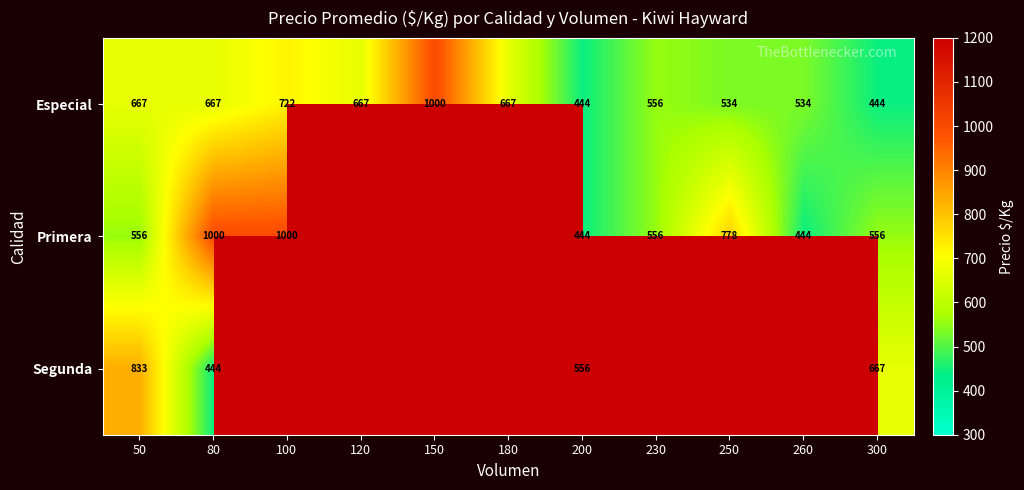

At which label is Especial closest to 722?

100